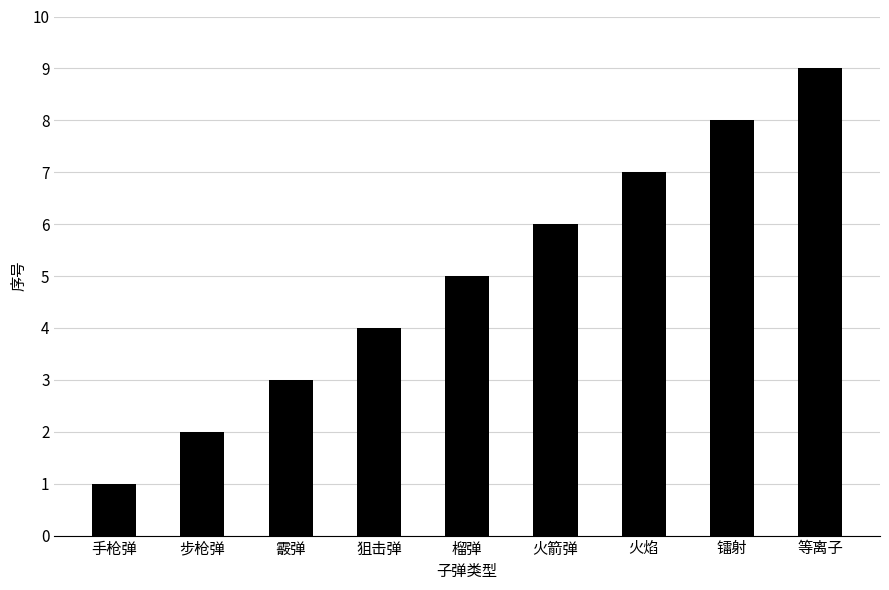

The chart shows a value of 1 at 霰弹. True or false?

False